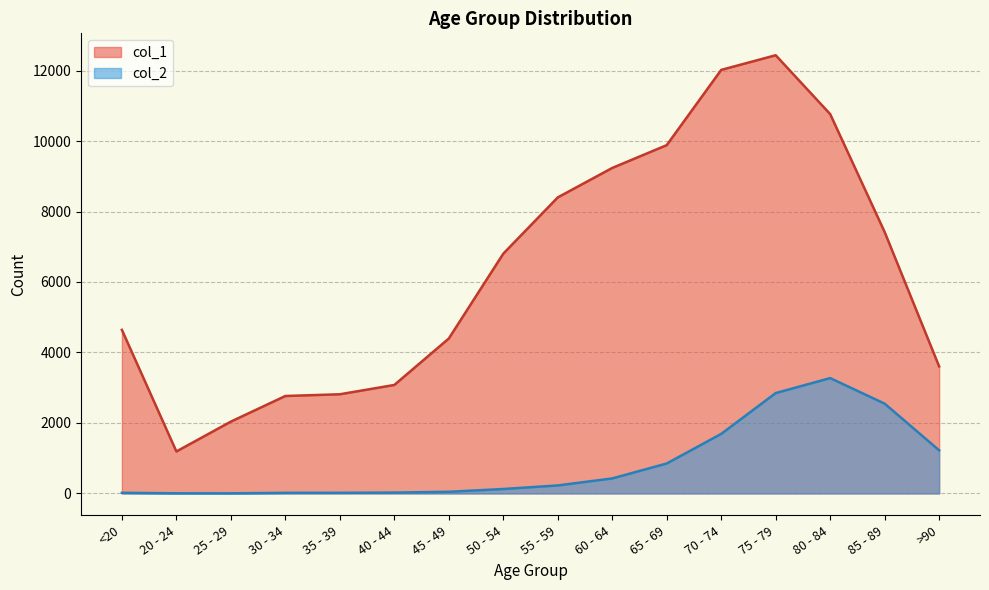

Rank the series by their average value, from lowest to highest.

col_2, col_1